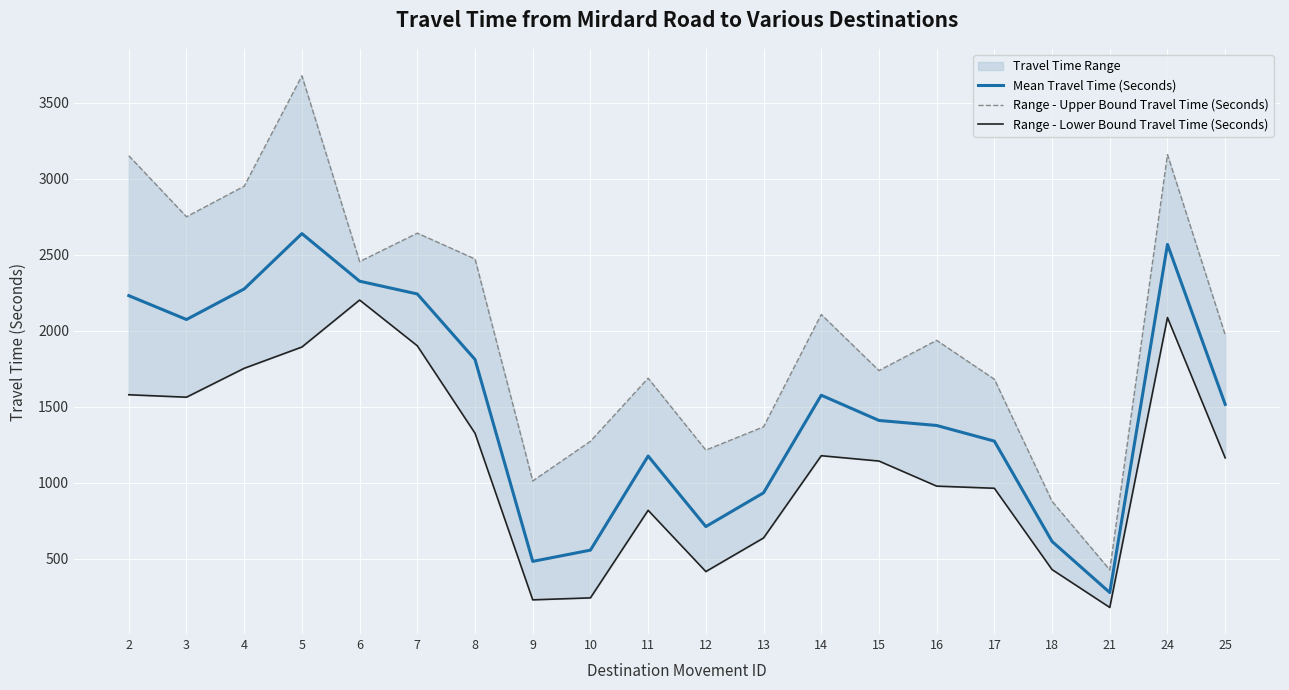

What is the maximum value for Range - Upper Bound Travel Time (Seconds)?

3678